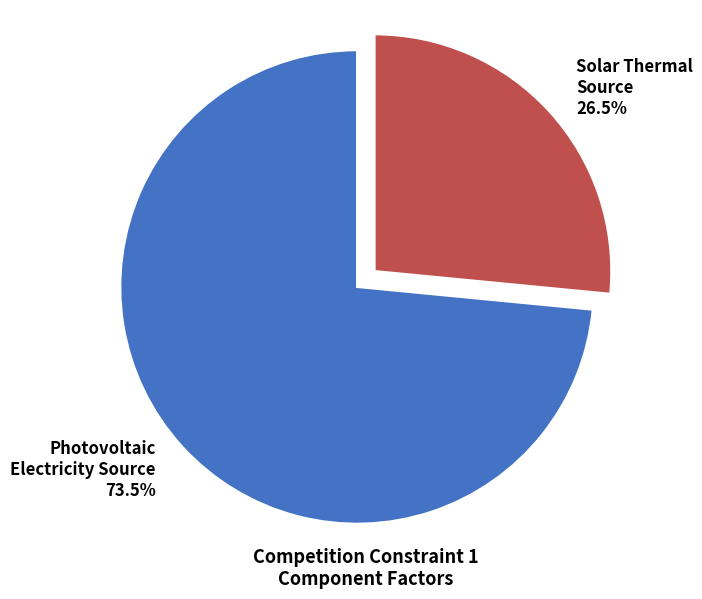

Count the number of slices in the pie.

2